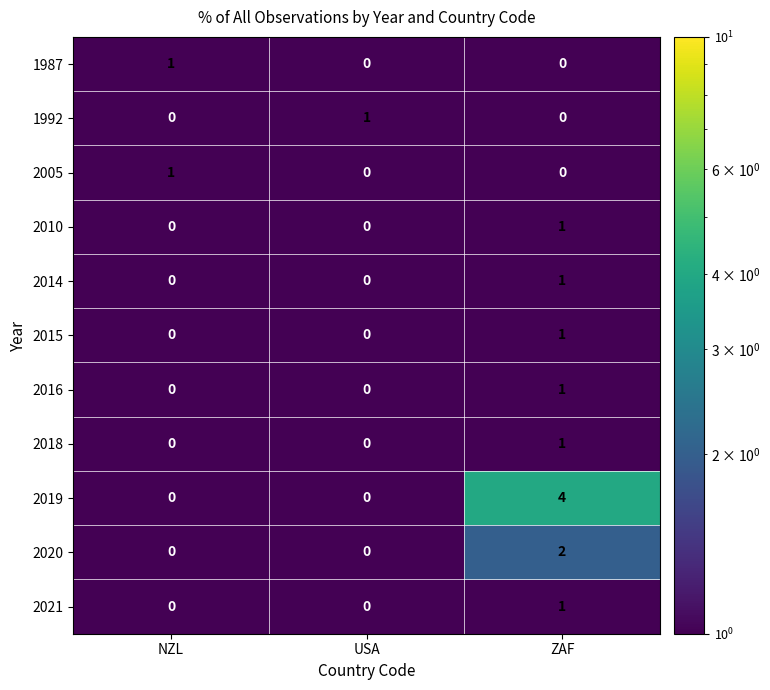

Between NZL and ZAF, which series saw the biggest shift?

2019